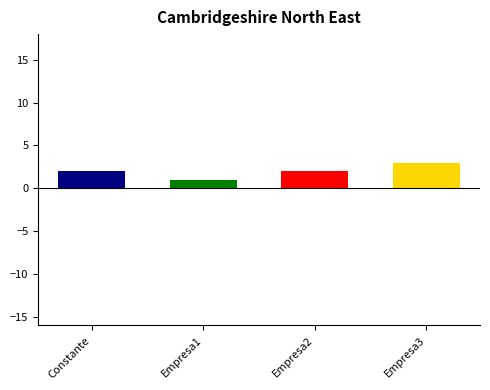

True or false: the data shows 3 at Empresa3.

True